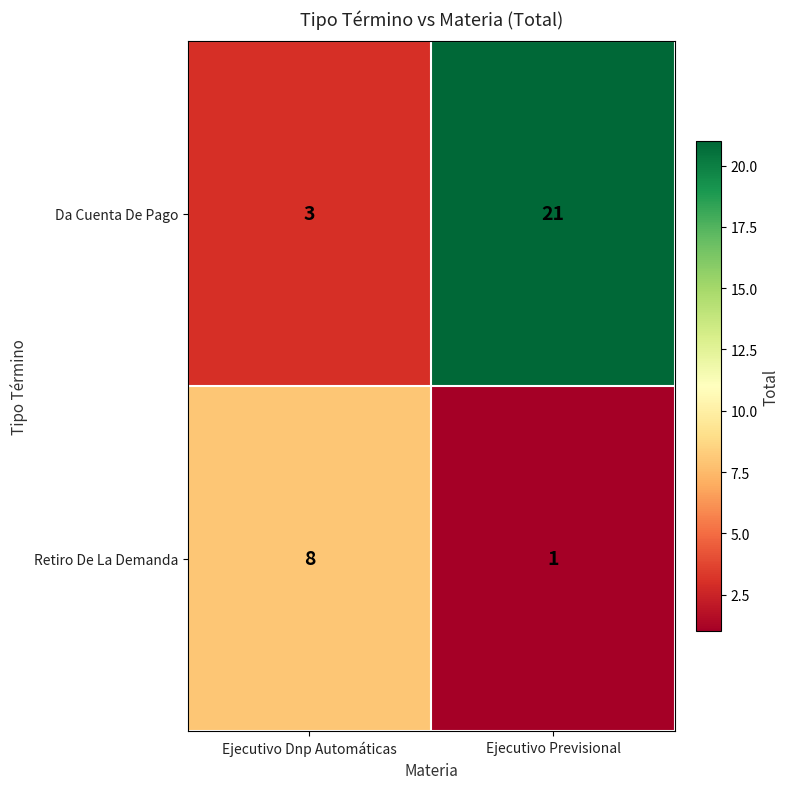

Is it true that Retiro De La Demanda equals 8 at Ejecutivo Dnp Automáticas?

True